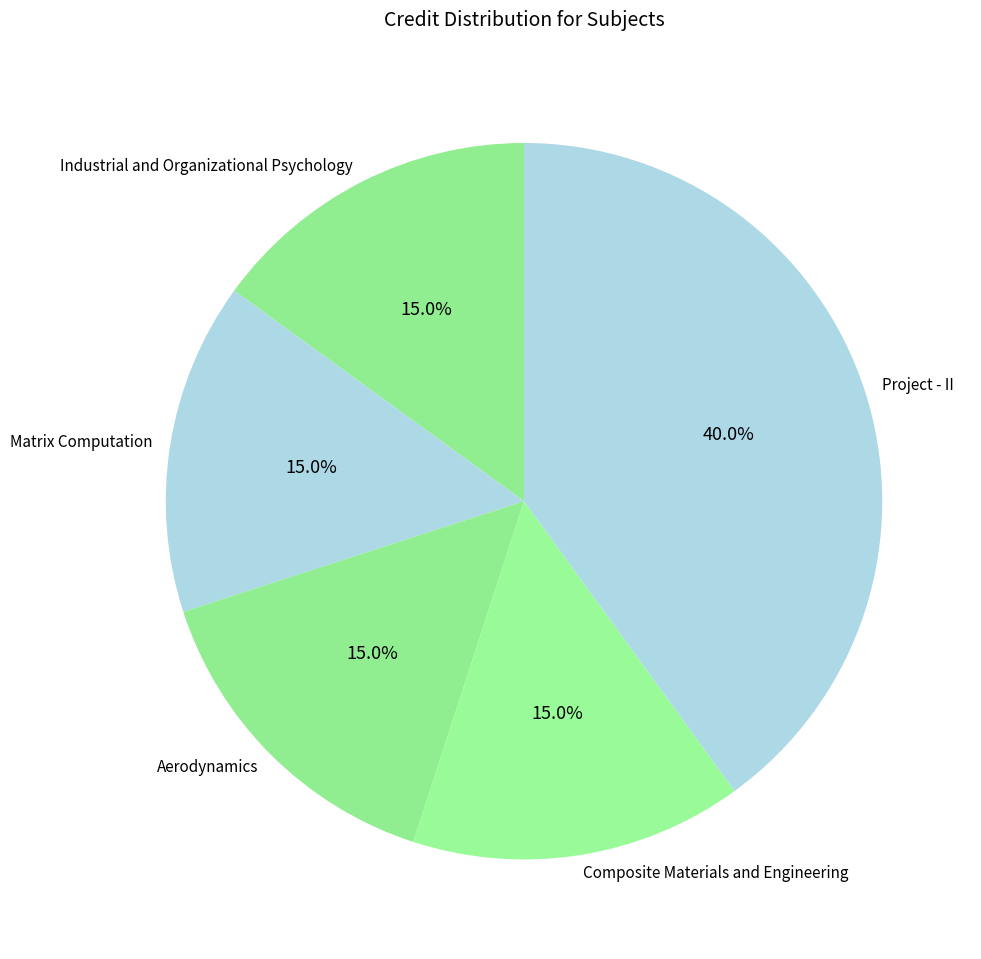

Count the number of slices in the pie.

5